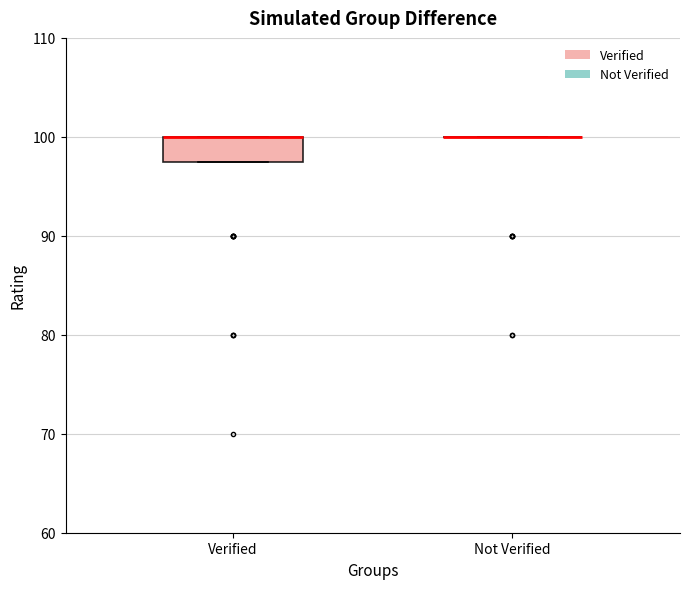

Where is the lower edge of the box for Verified on the y-axis? The values are not printed on the chart, so give them approximately, as read against the axis.

98